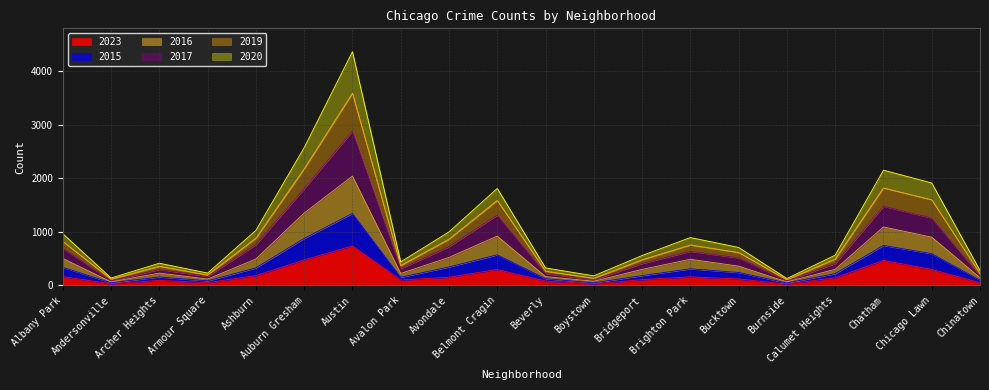

At which label does 2023 reach its peak?

Austin